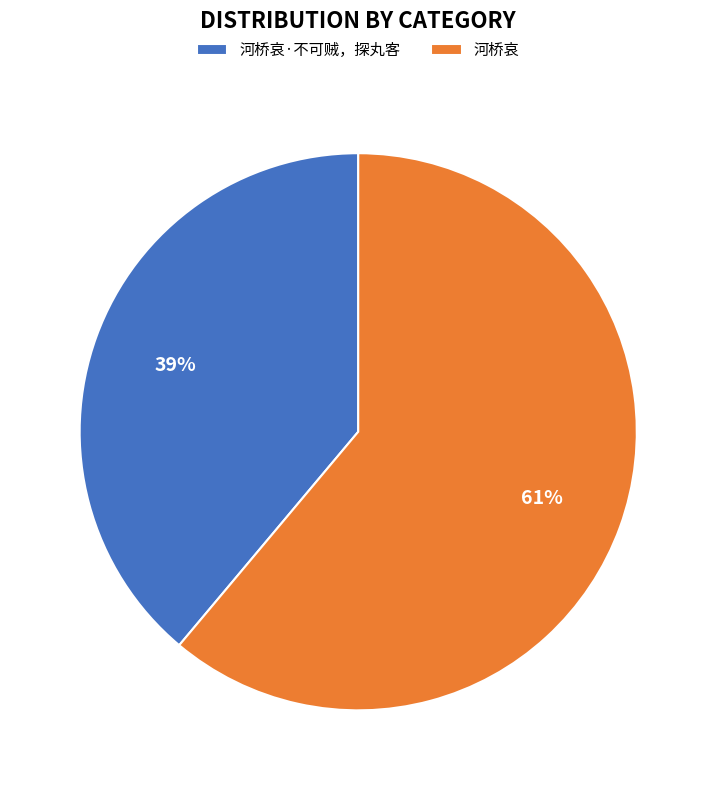

Is there a majority slice in this chart?

Yes